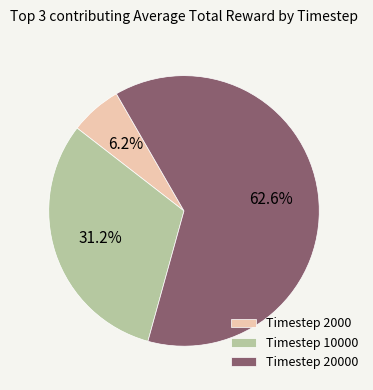

Which category has the biggest portion of the pie?

Timestep 20000